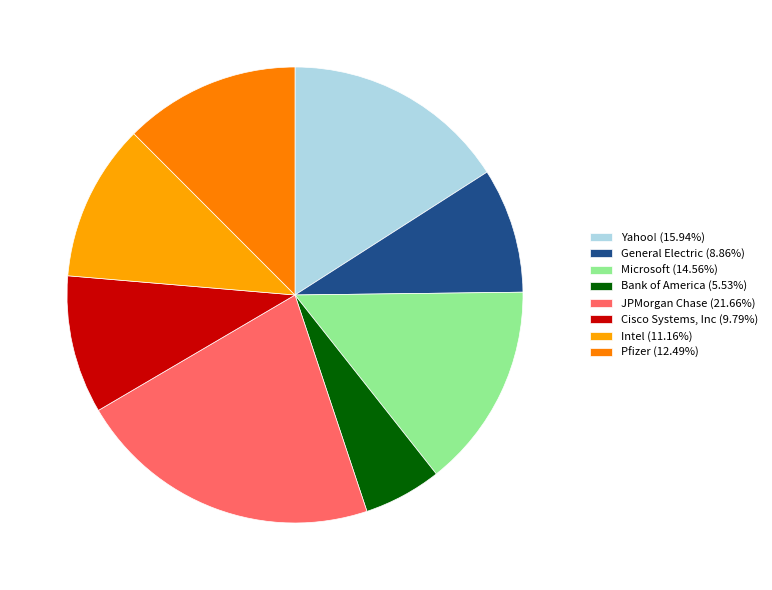

Is there a majority slice in this chart?

No